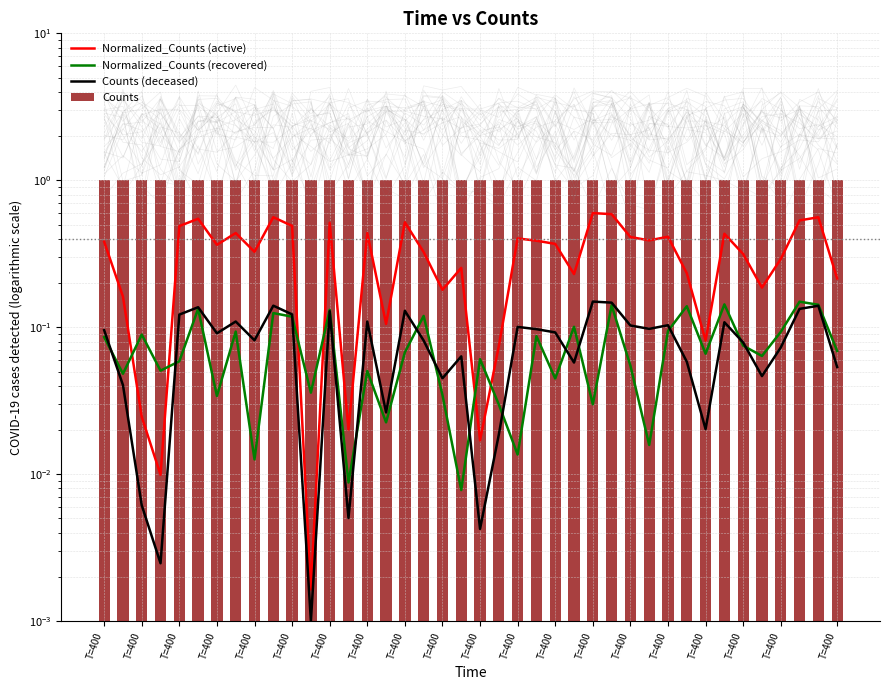

Is the value of Normalized_Counts (active) at T=400 greater than the value of Counts (deceased) at 23?

Yes